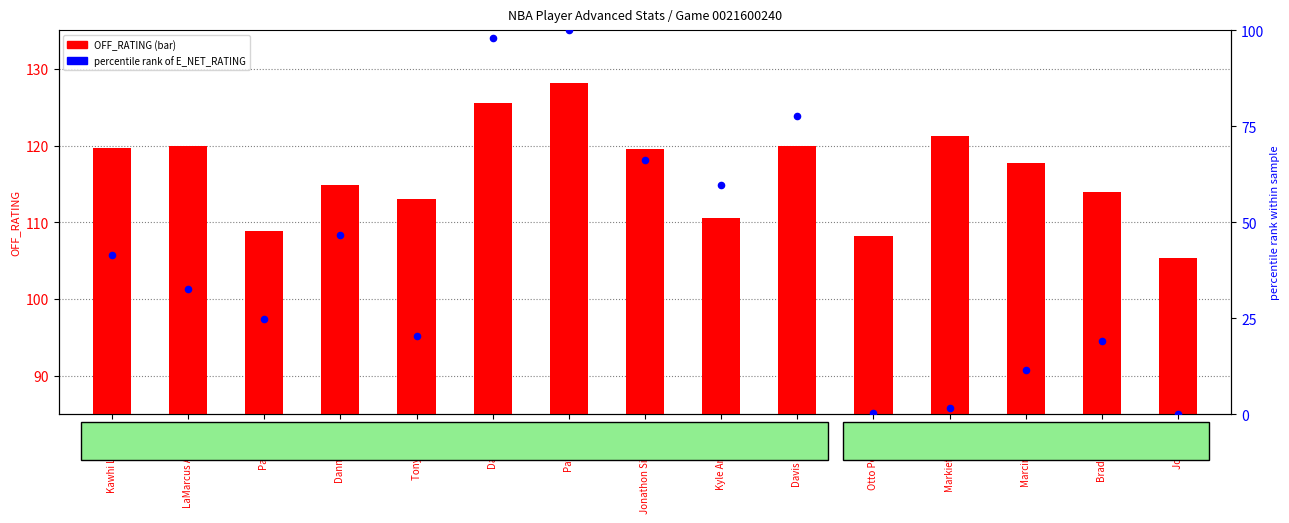

What is the total value across all series at Tony Parker?

133.4